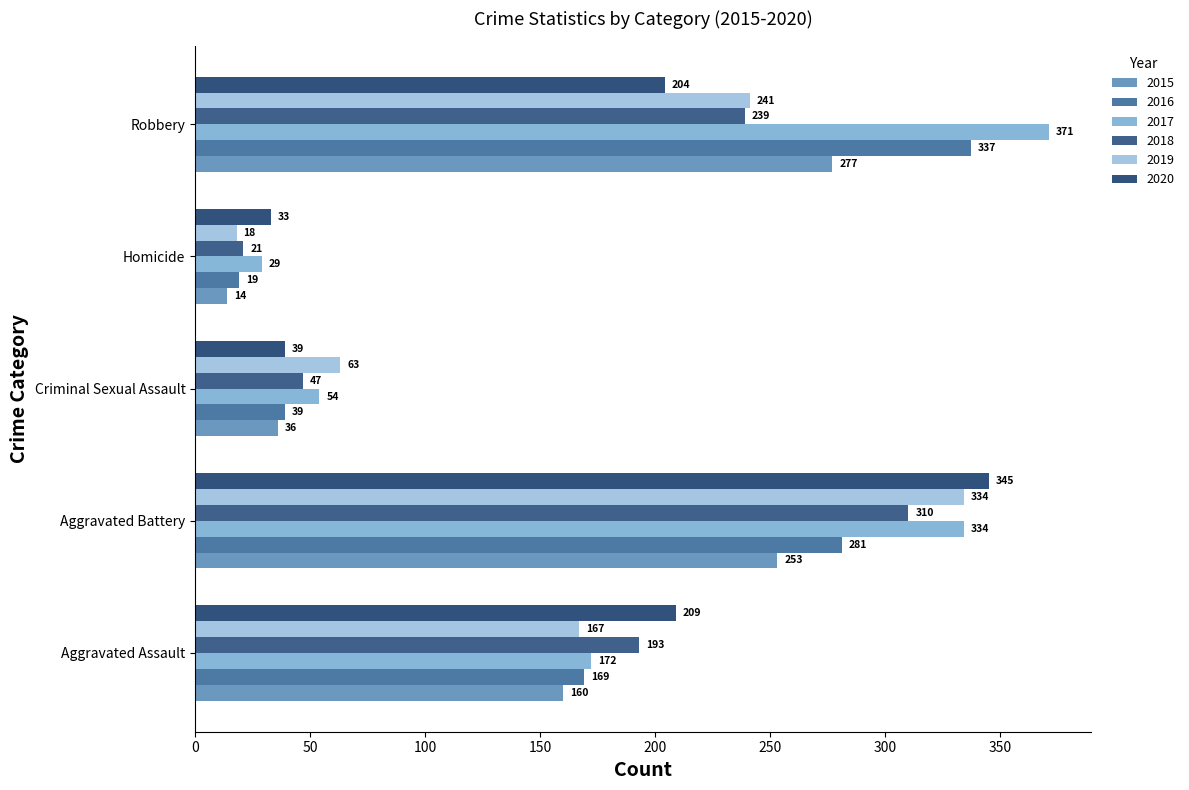

What is the difference between the 2020 values at Robbery and Aggravated Assault?

5